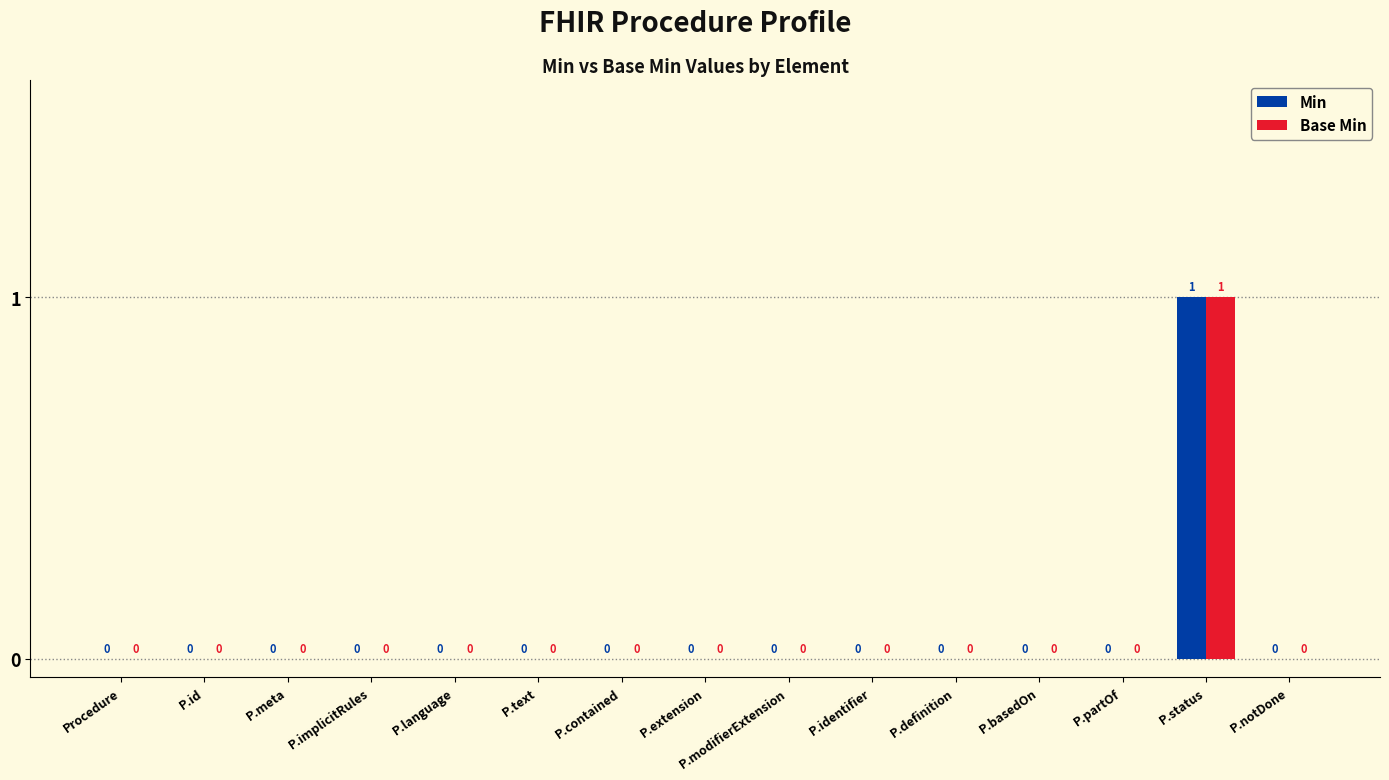

Reading left to right, transcribe all the data shown in this chart.

Min: 0	0	0	0	0	0	0	0	0	0	0	0	0	1	0
Base Min: 0	0	0	0	0	0	0	0	0	0	0	0	0	1	0